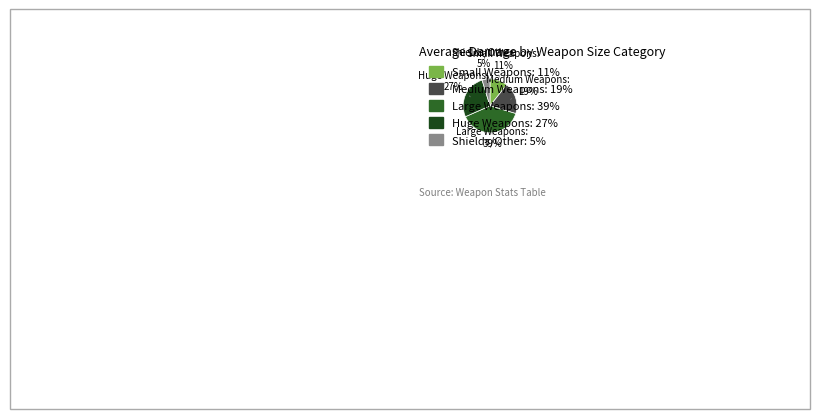

How many slices are in this pie chart?

5